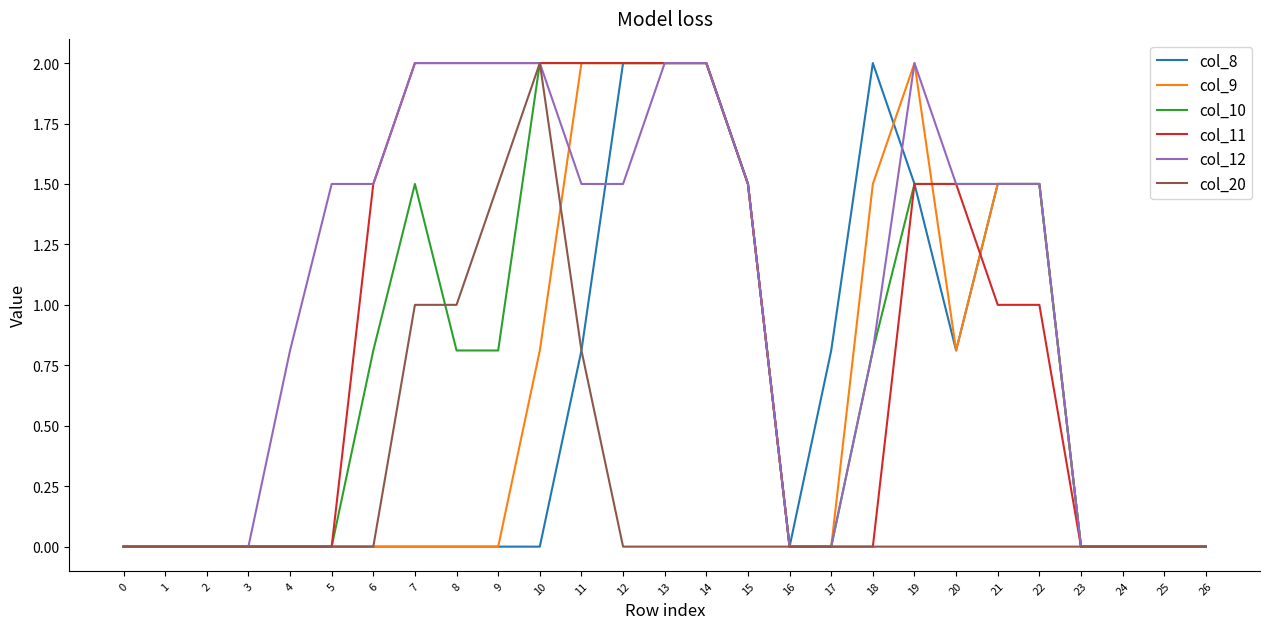

What are all the series names shown in the legend?

col_8, col_9, col_10, col_11, col_12, col_20